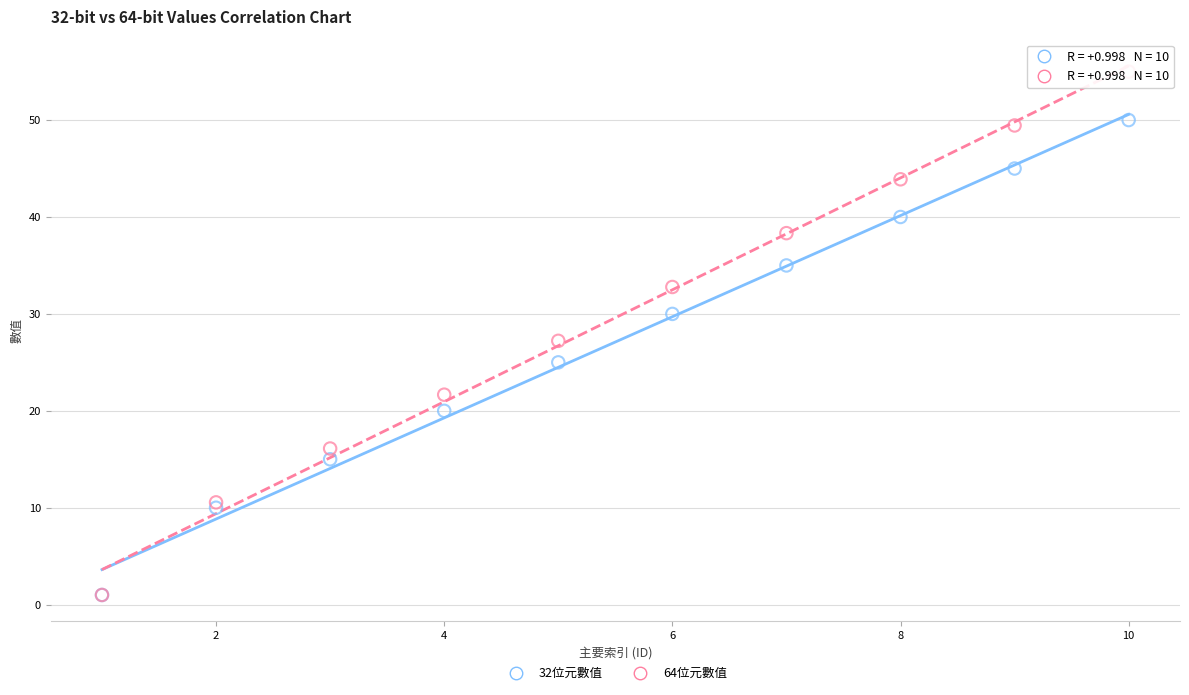

What are all the series names shown in the legend?

32位元數值, 64位元數值